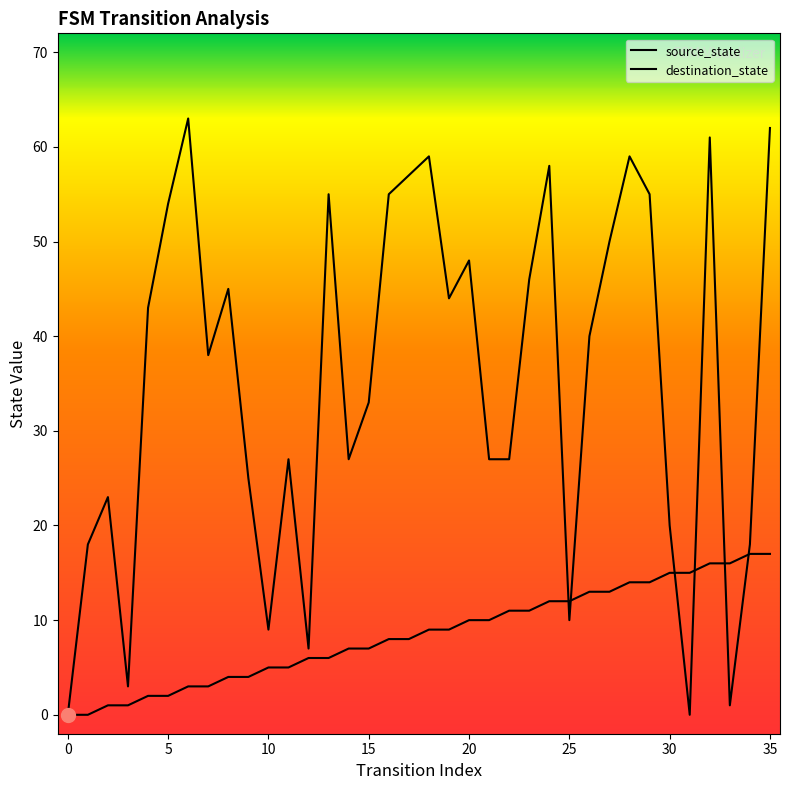

How many data points in source_state are less than 9?

18